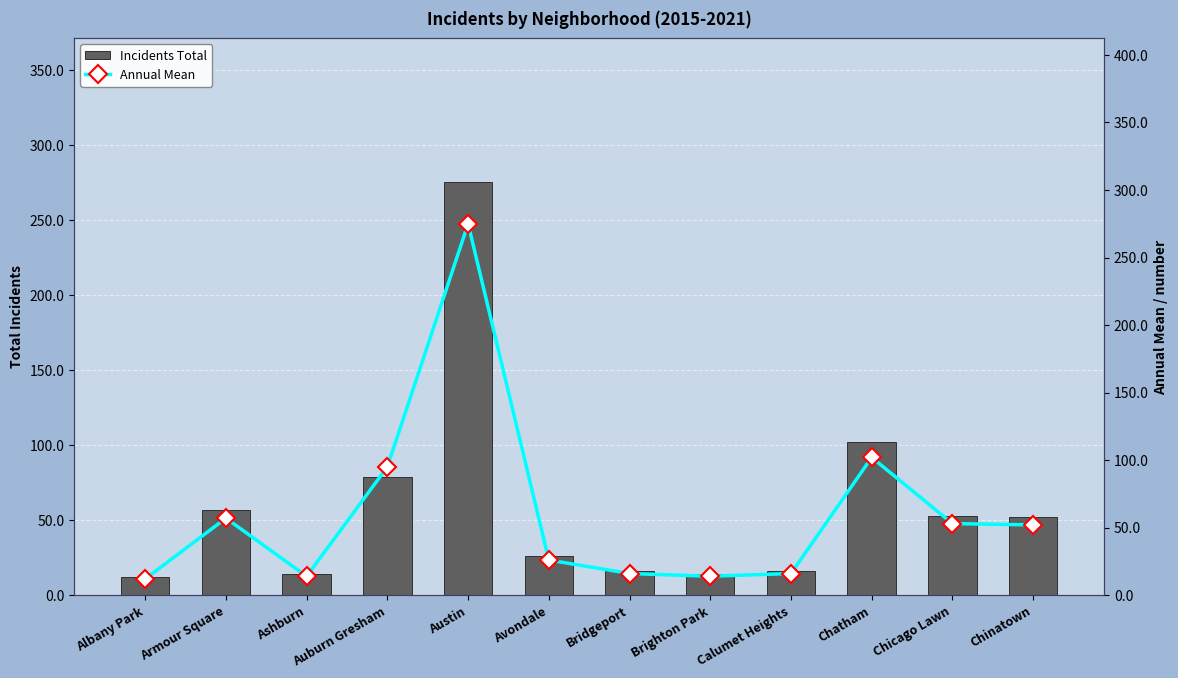

Between Brighton Park and Chatham, which is larger?

Chatham